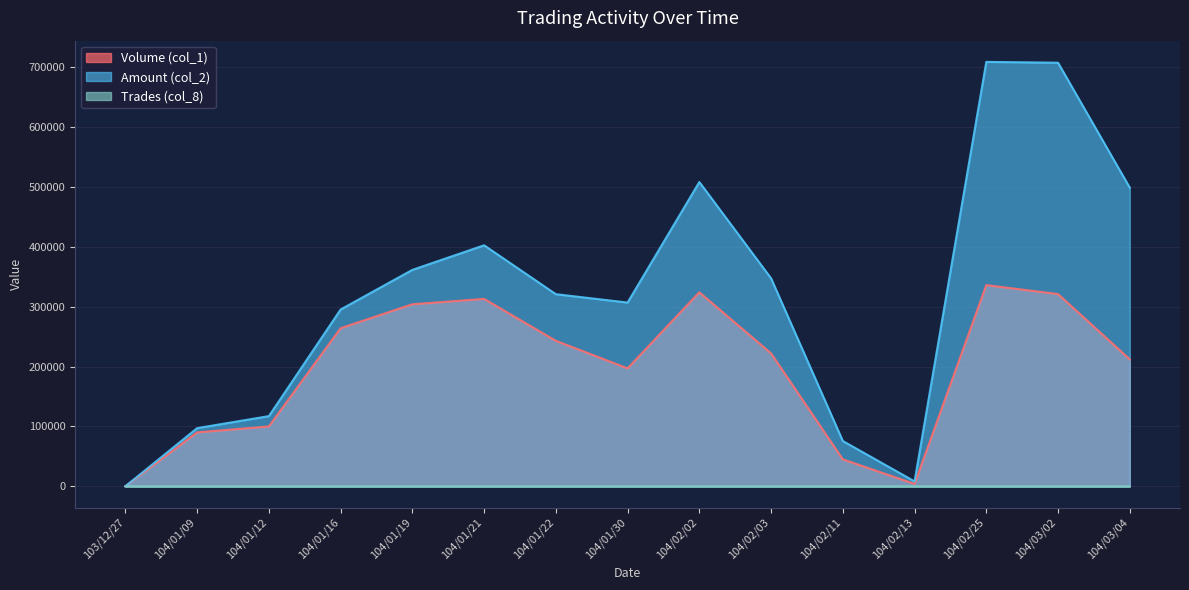

The Volume (col_1) series shows 4000 at 104/02/13. True or false?

True